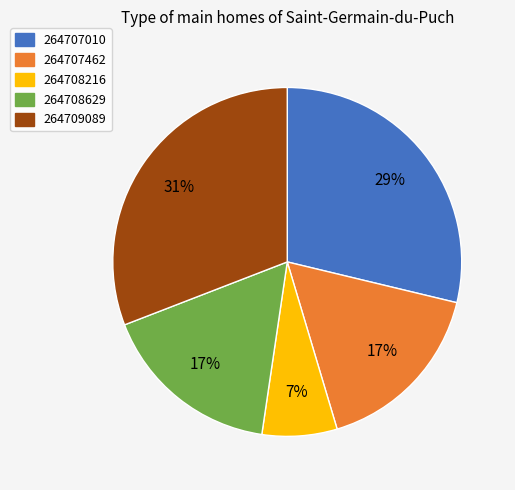

Does any single category account for the majority?

No